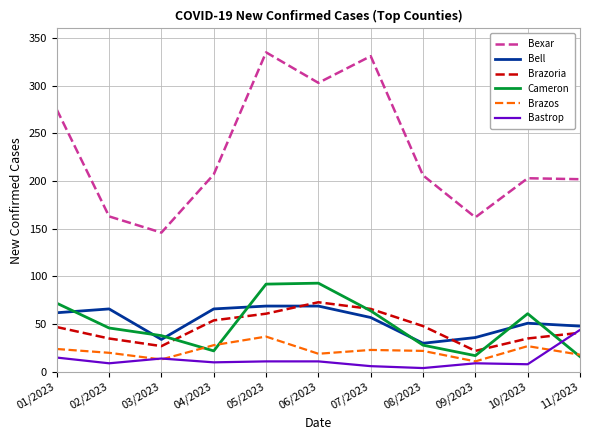

What value does the Bexar series have at 07/2023?

331